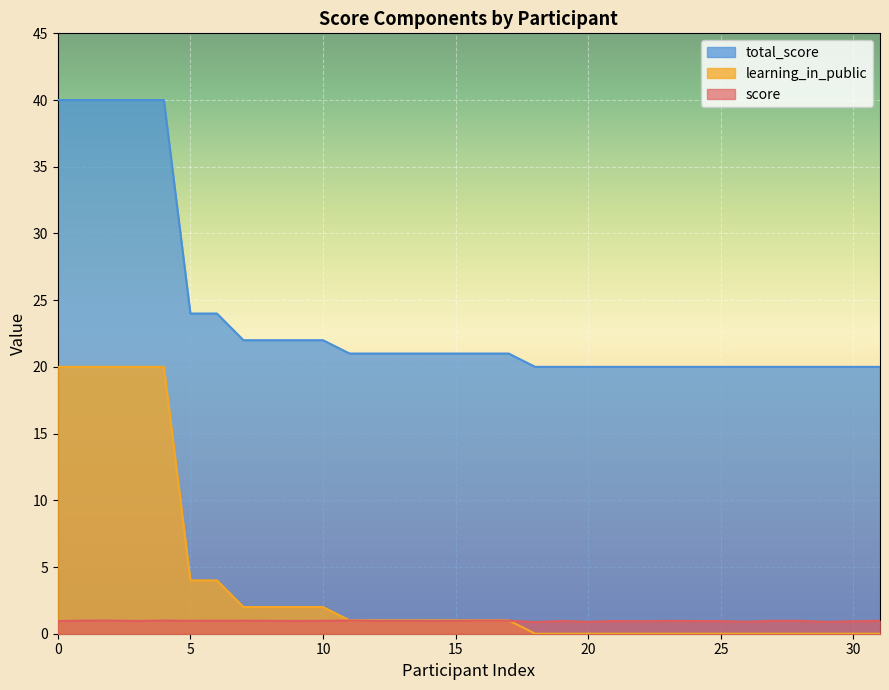

What is the lowest value of the total_score series?

20.0